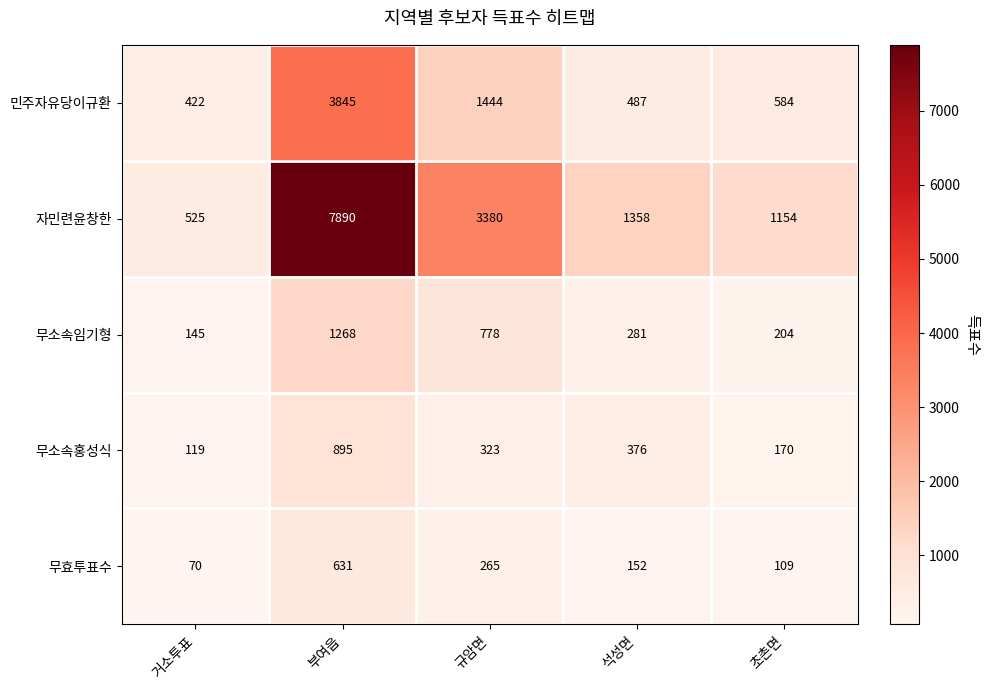

What is the lowest value of the 민주자유당이규환 series?

422